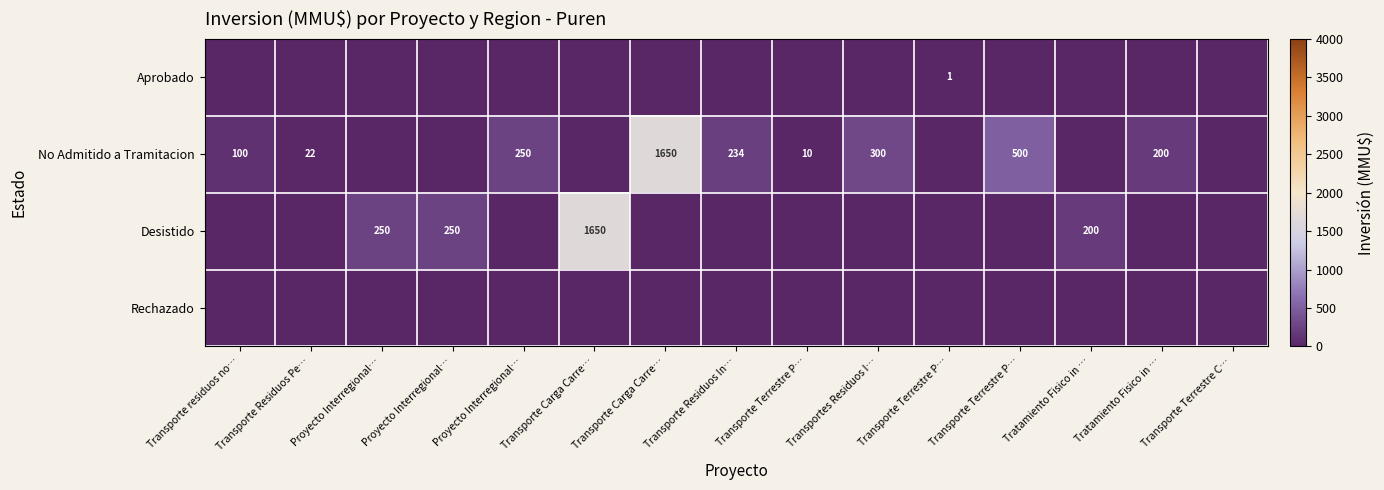

At which label is Desistido closest to 825?

Proyecto Interregional…